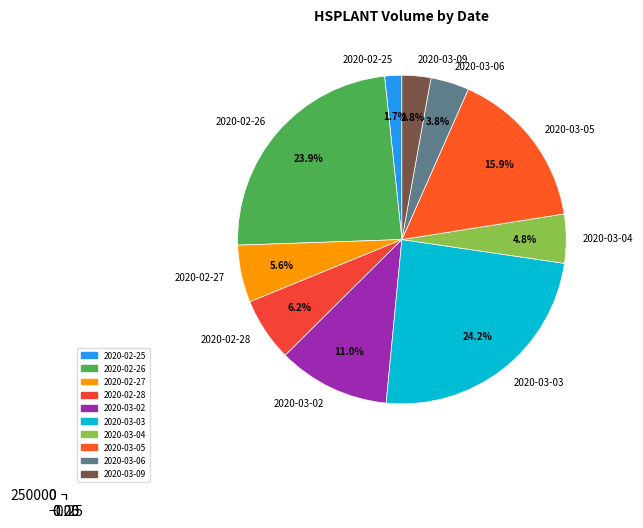

Is there any slice that represents more than half of the pie?

No